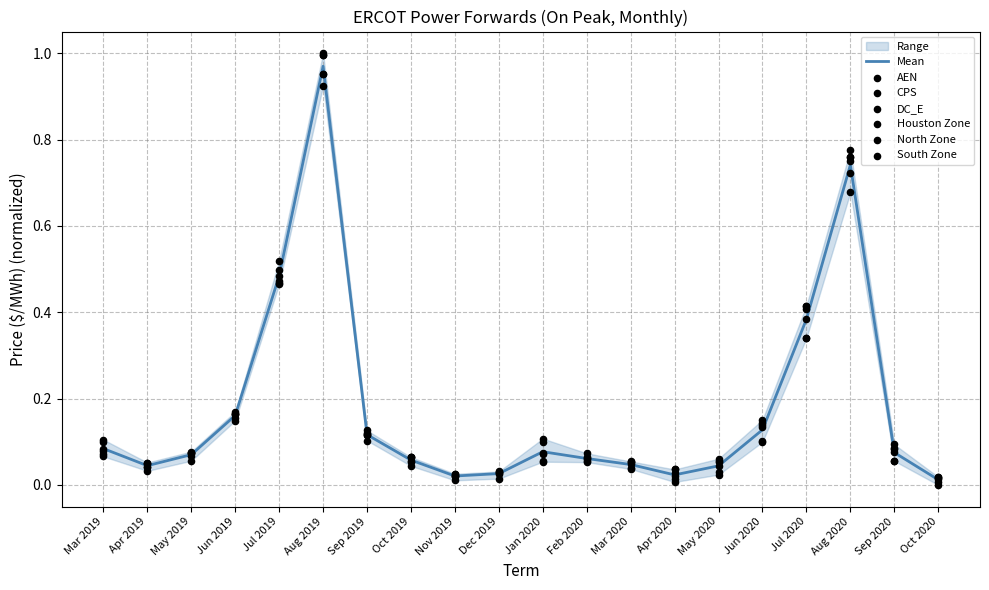

At which category is the sum across all series the highest?

Aug 2019